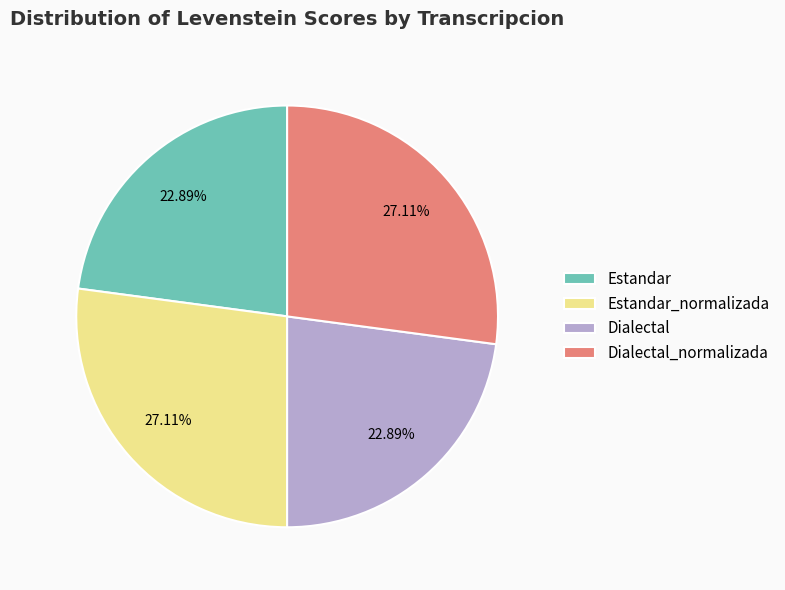

Does any single category account for the majority?

No